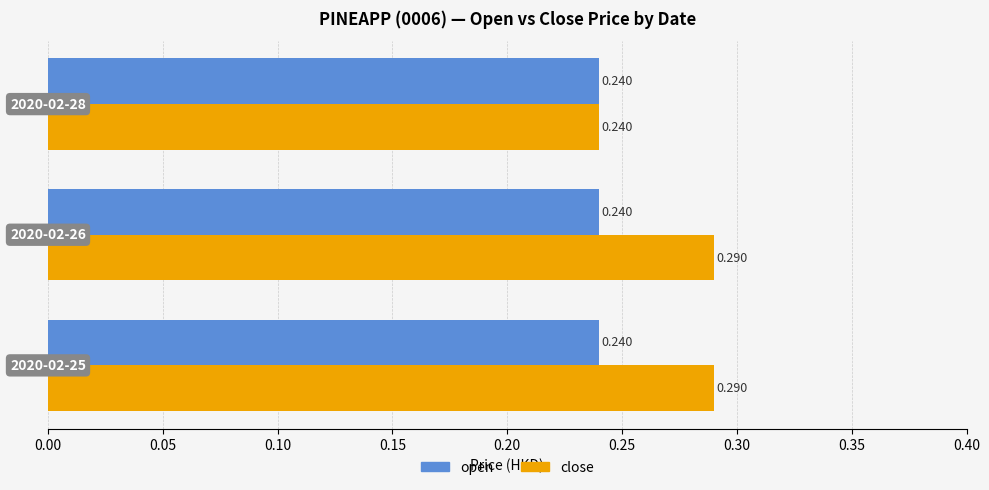

Which series has the widest spread of values?

close